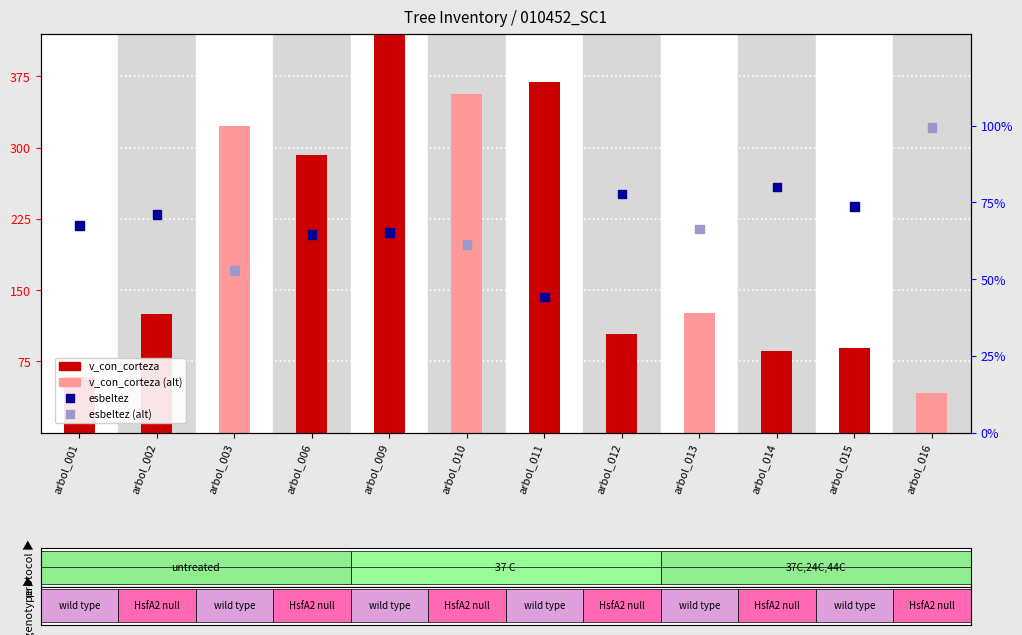

At which category is the sum across all series the highest?

arbol_009